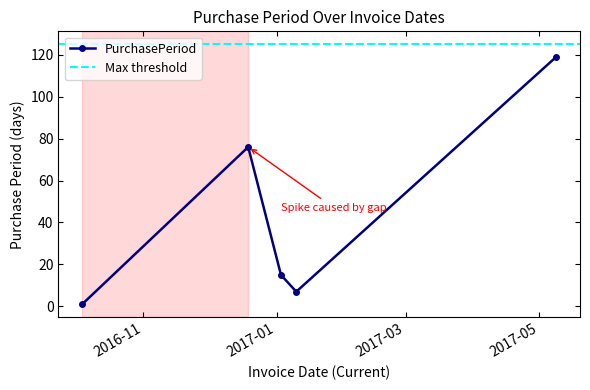

The chart shows a value of 76 at 2016-12-19. True or false?

True